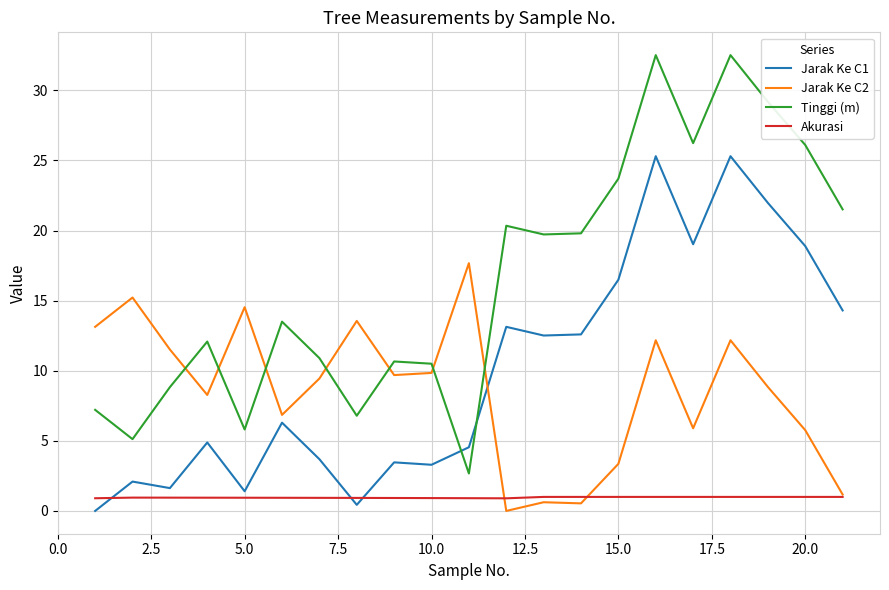

Which series has the largest total across all categories?

Tinggi (m)